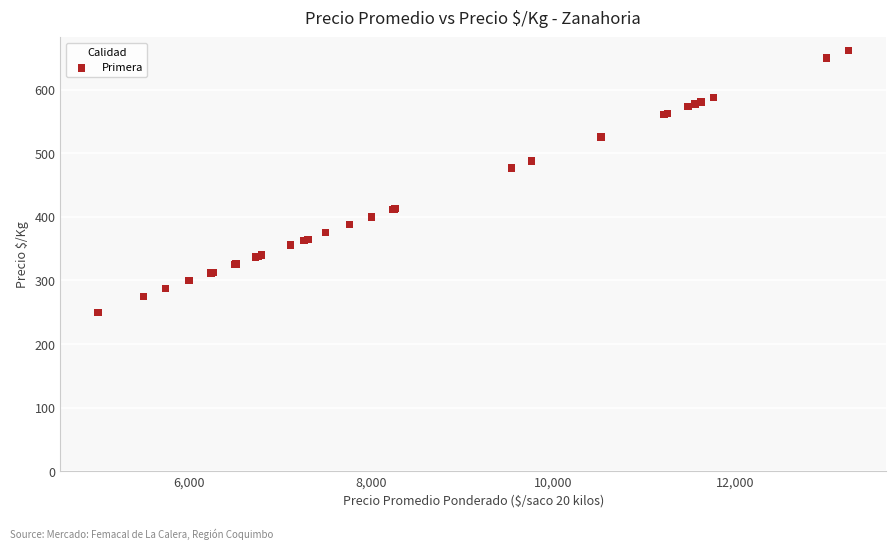

What Y value in the scatter plot is closest to 456?

477